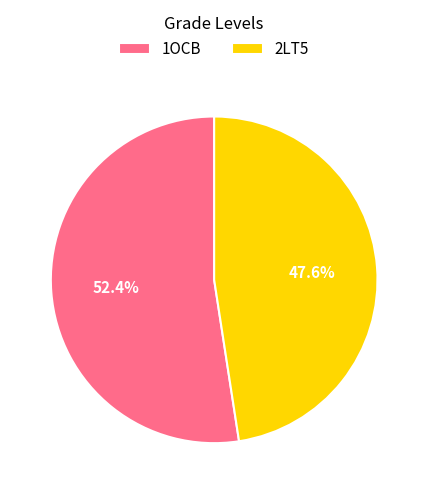

How many segments does this pie chart have?

2